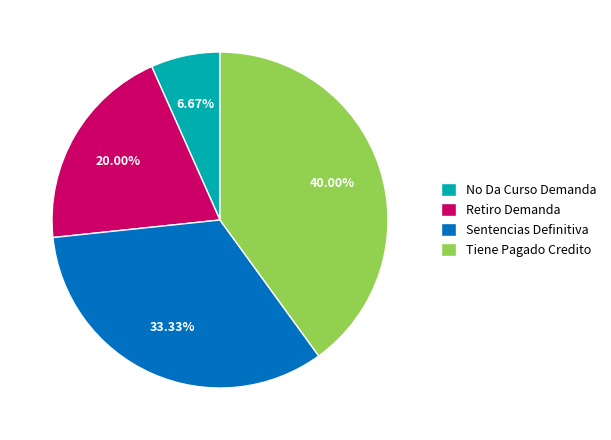

True or false: Tiene Pagado Credito accounts for 40% of the total.

True